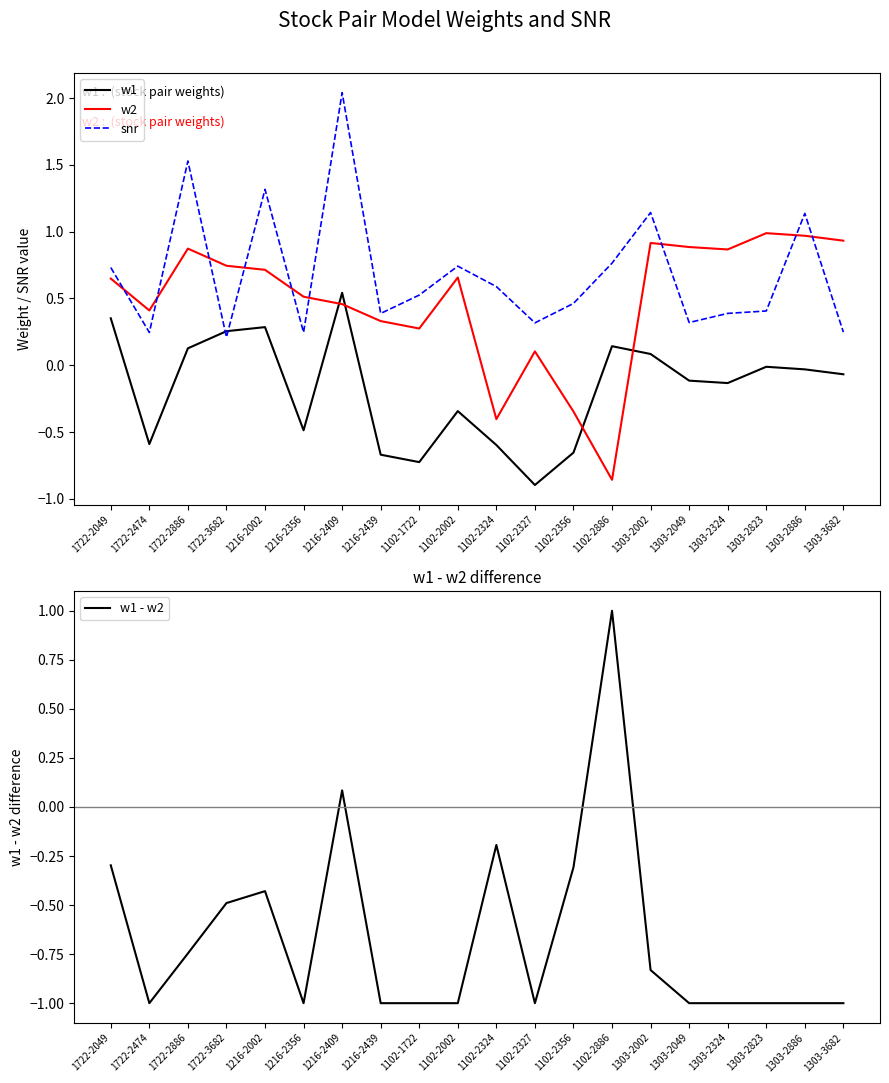

At which label does w1 - w2 first exceed 0?

1216-2409